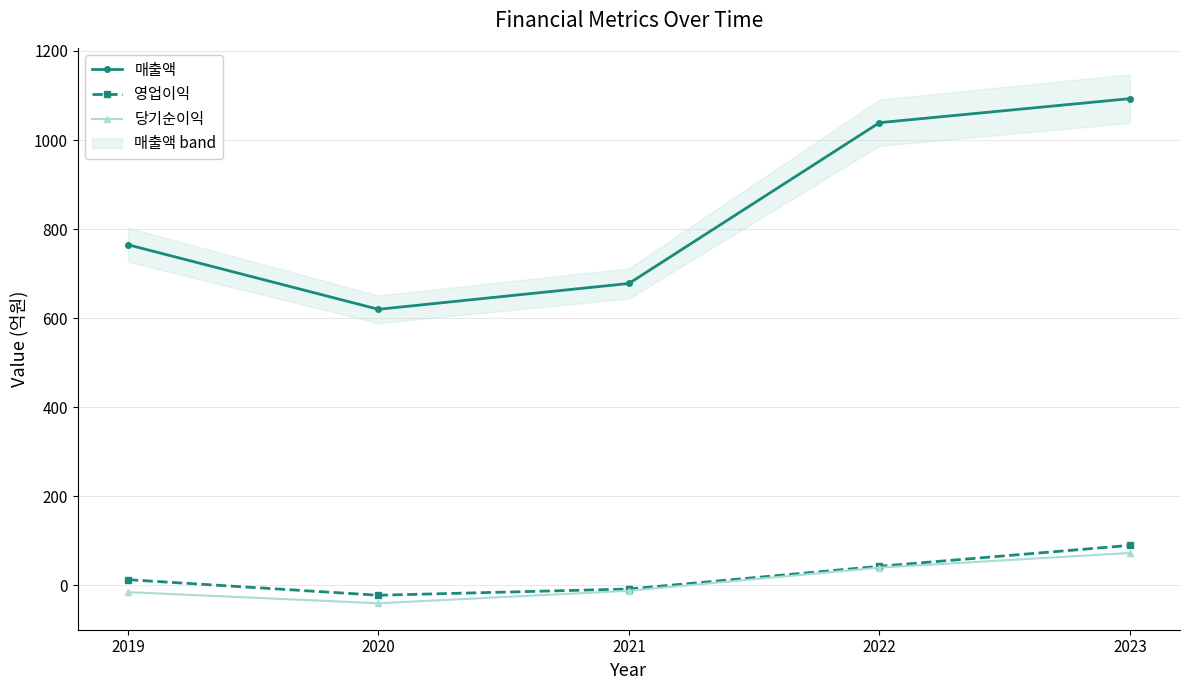

At which category is the sum across all series the highest?

2023